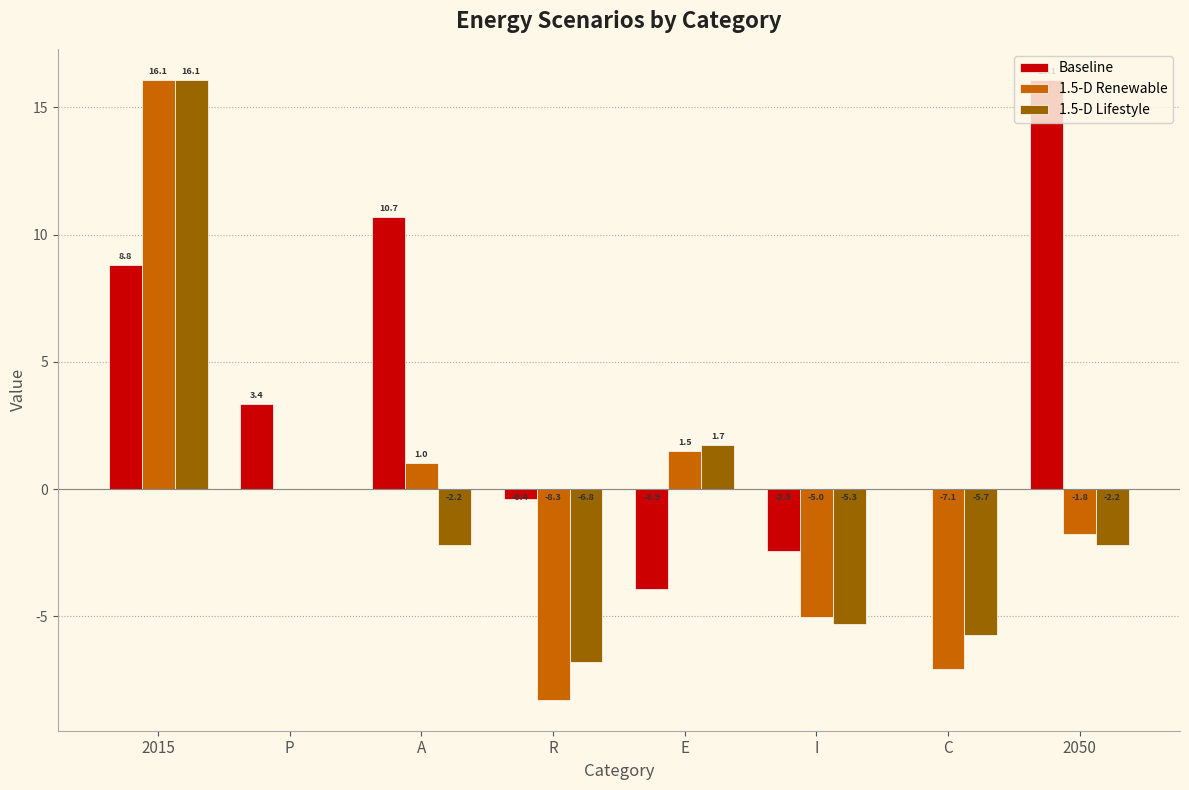

Where is 1.5-D Renewable nearest to the value 3?

E